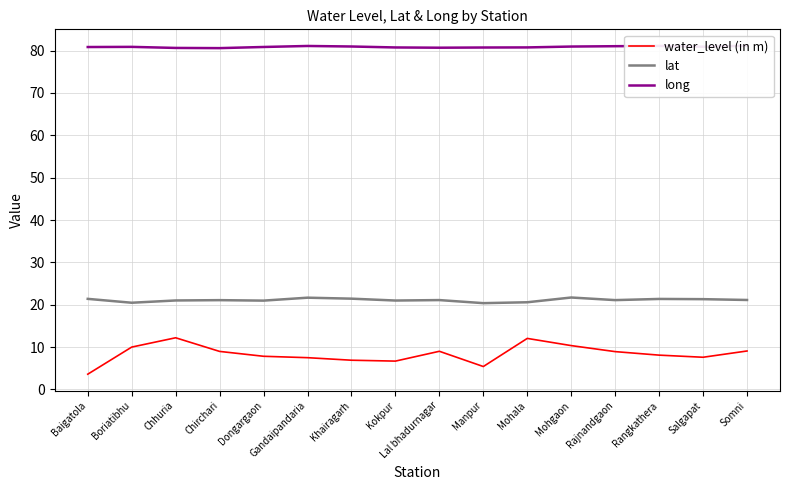

True or false: lat and long cross at least once.

False